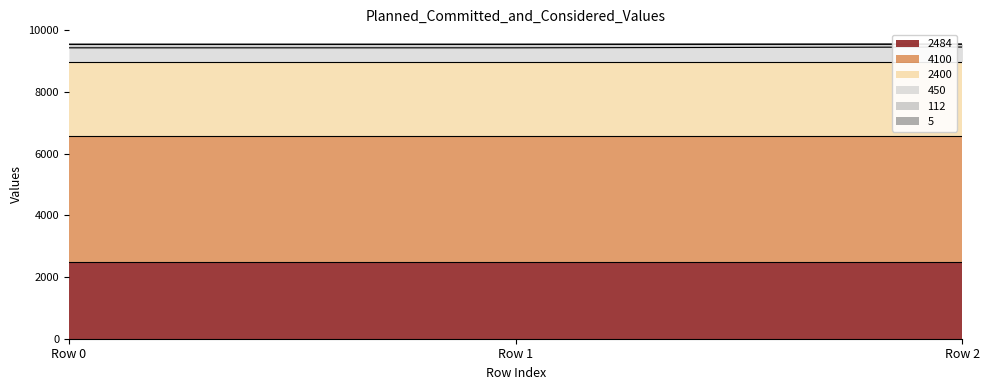

True or false: 2400 has a value of 2400 at 3.

True